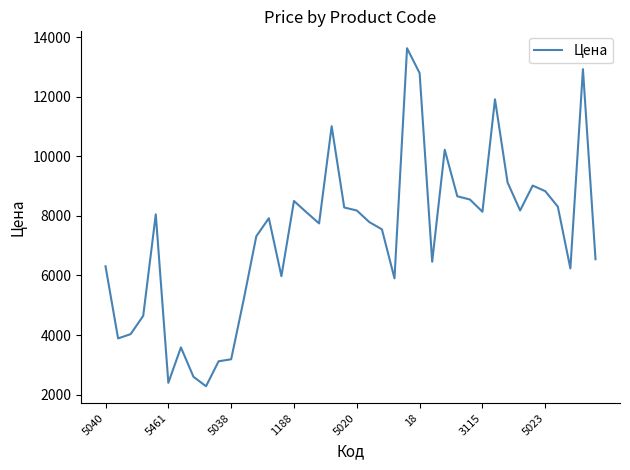

What is the smallest value displayed?

2279